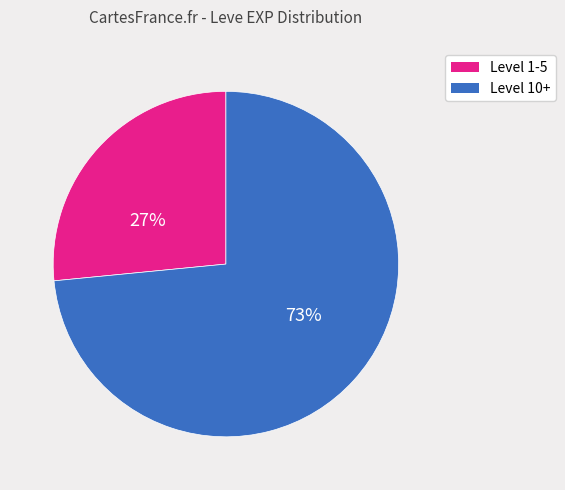

To the nearest percent, what is the average slice percentage?

50%